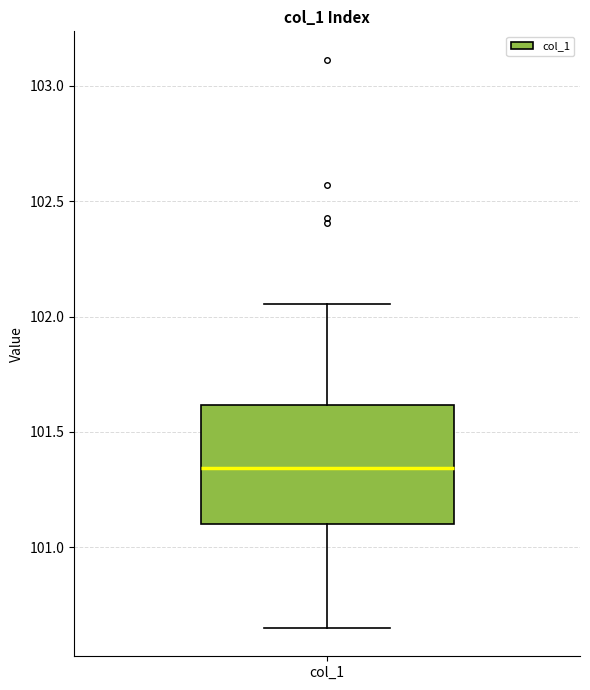

Transcribe this box plot: give where the median line is, the range the box spans, and where the two whiskers end, as read against the y-axis. The values are not printed on the chart, so give them approximately, as read against the axis.

median 101.35, box 101.10 to 101.60, whiskers 100.65 to 102.05